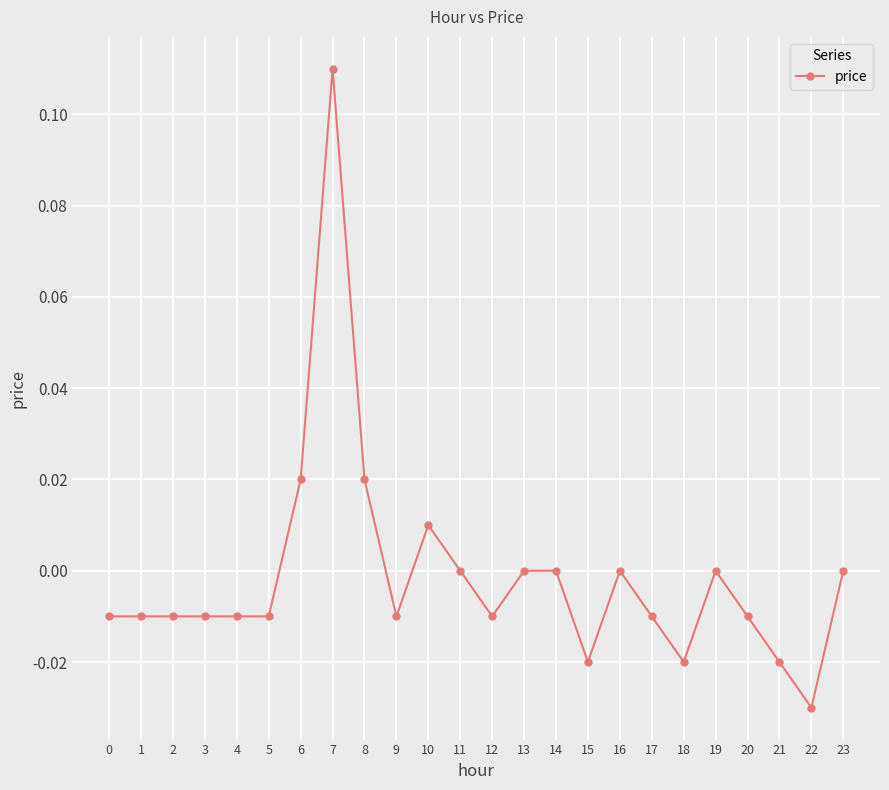

How many categories are shown in the chart?

24